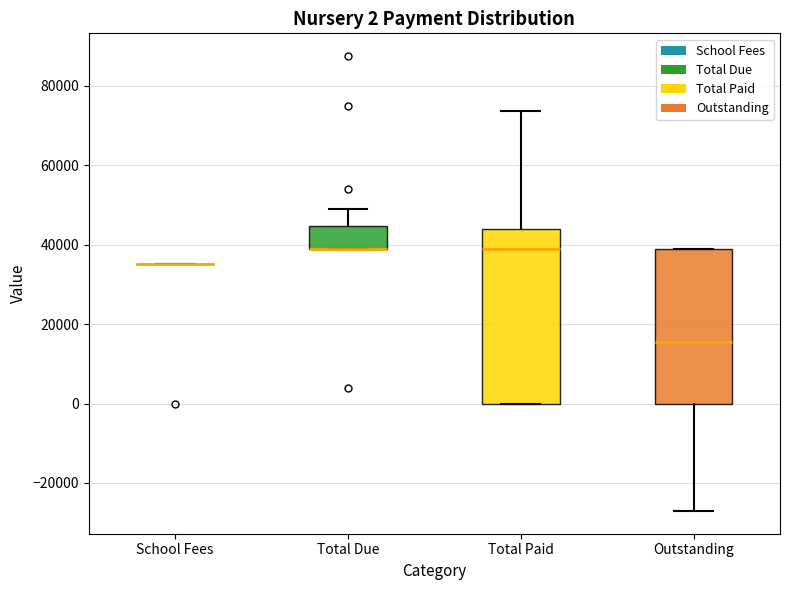

Which box is the tallest, from its lower edge to its upper edge?

Total Paid